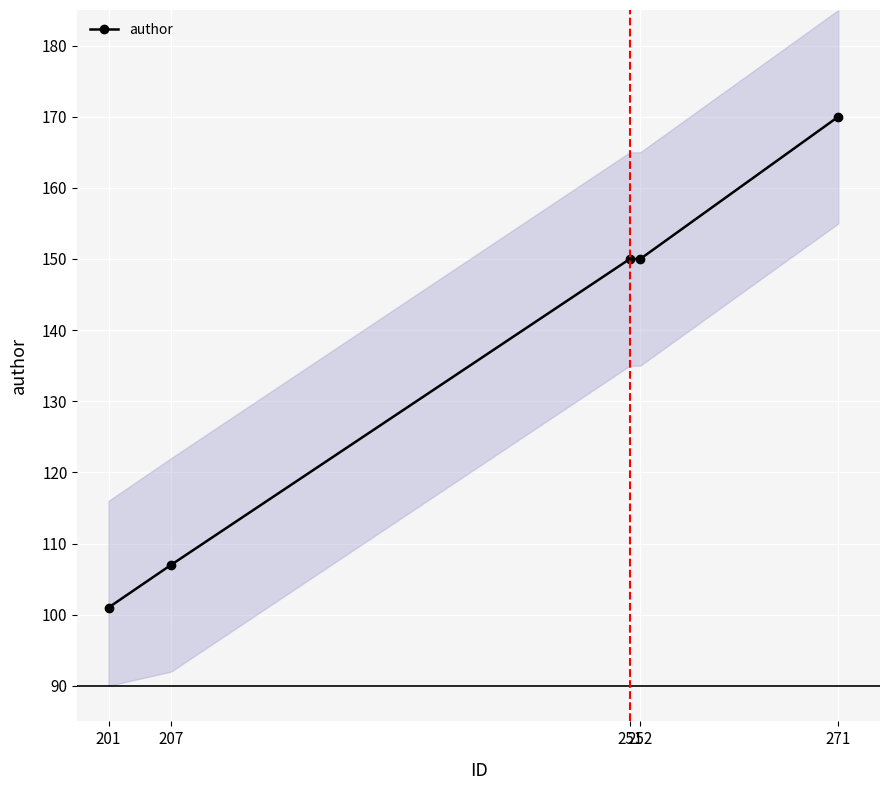

What is the difference between the values at 207 and 251?

43